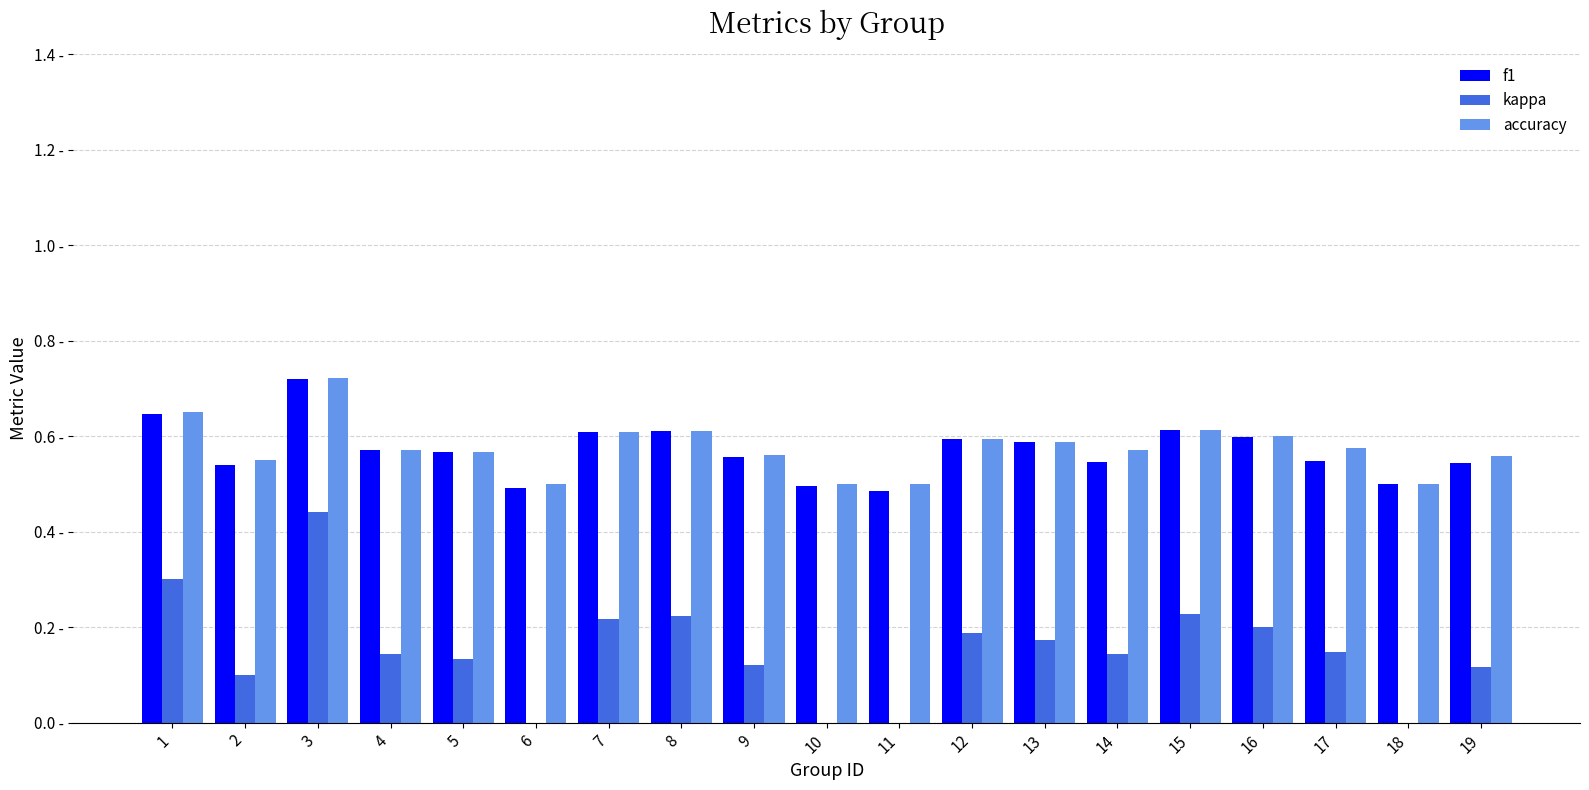

What is the sum of all kappa values?

2.9